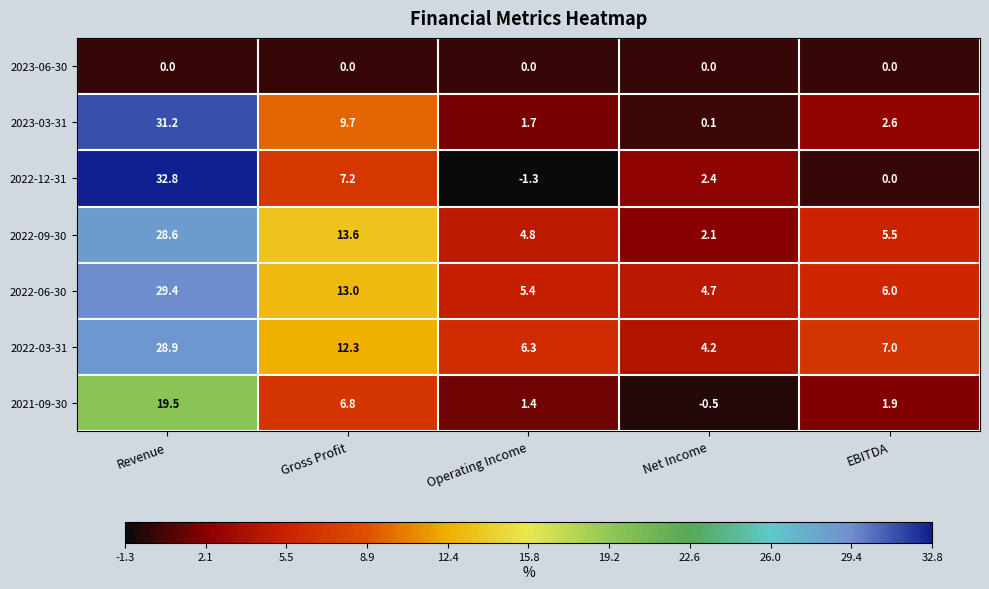

Between Revenue and Gross Profit, which series saw the biggest shift?

2022-12-31